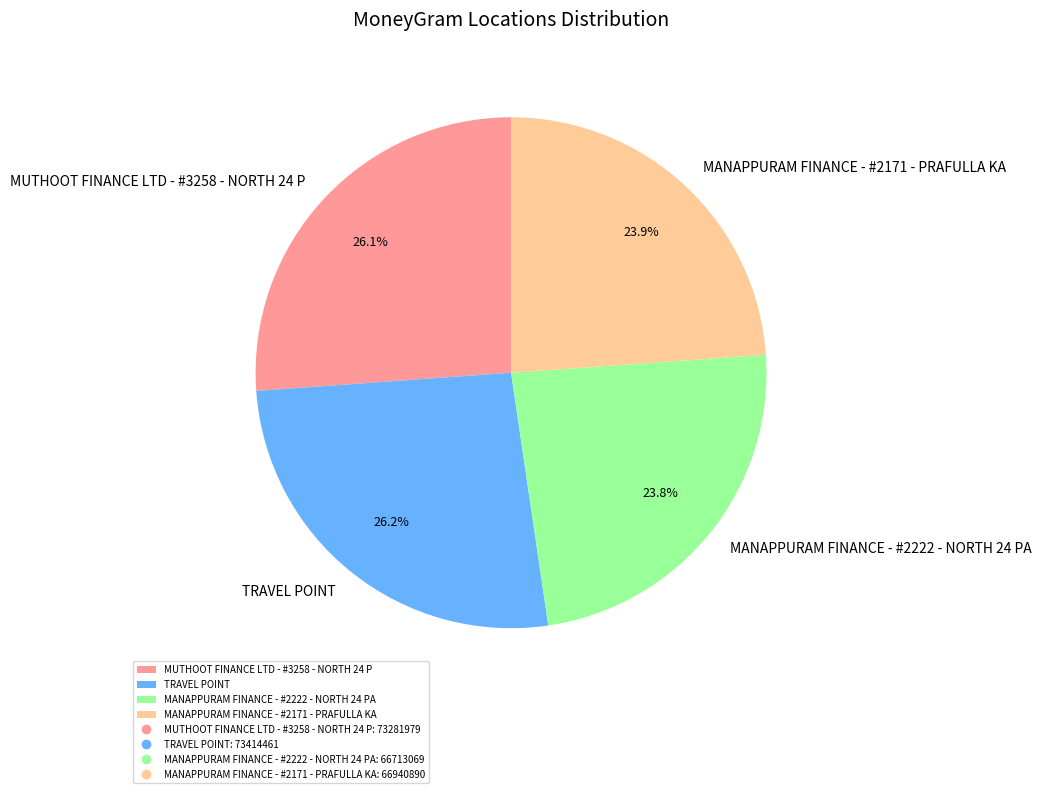

The MANAPPURAM FINANCE - #2222 - NORTH 24 PA slice represents 9% of the pie. True or false?

False